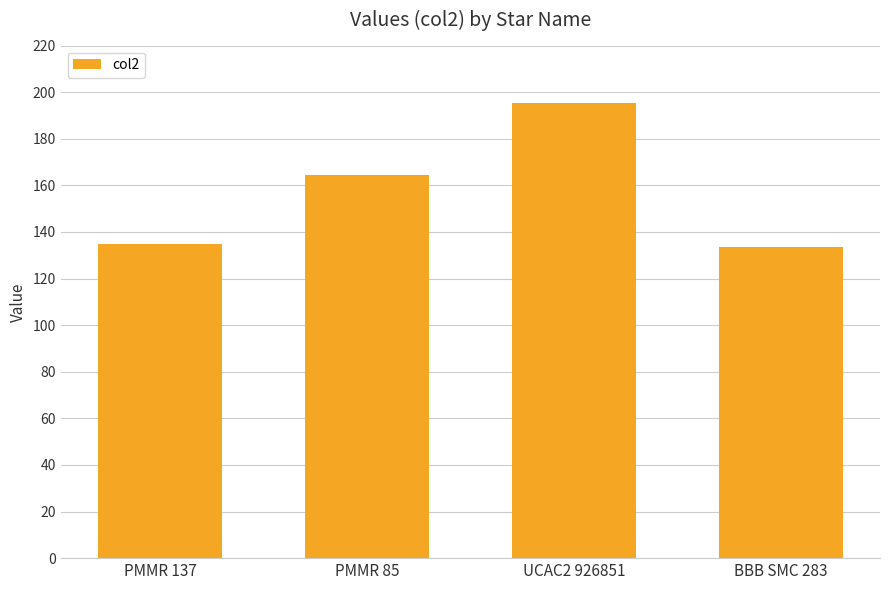

What is the average value?

157.1